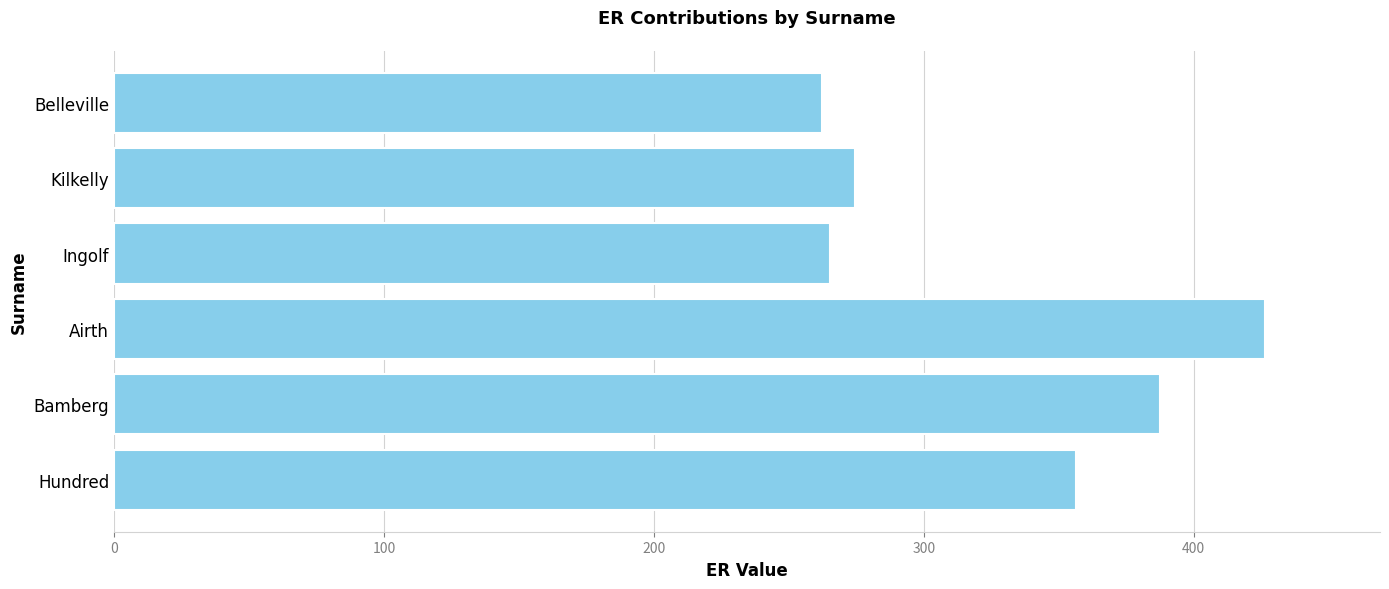

How many categories are shown in the chart?

6